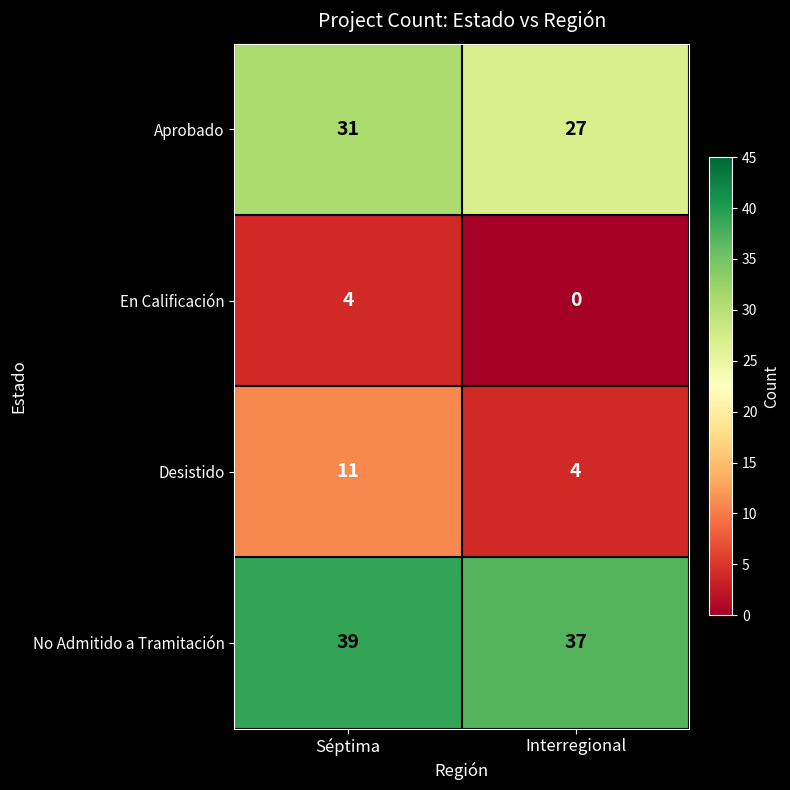

What is the total value across all series at Séptima?

85